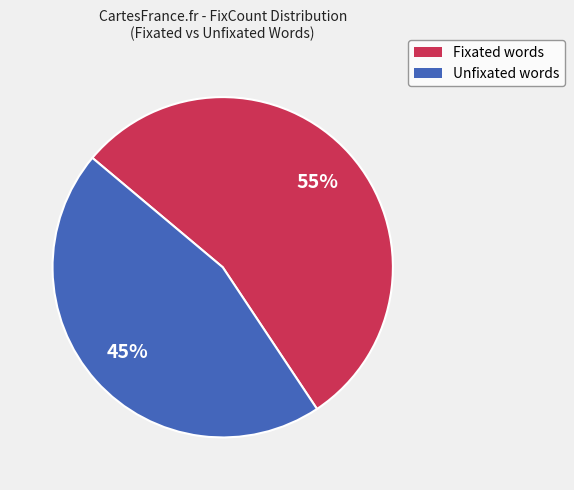

Is there a majority slice in this chart?

Yes